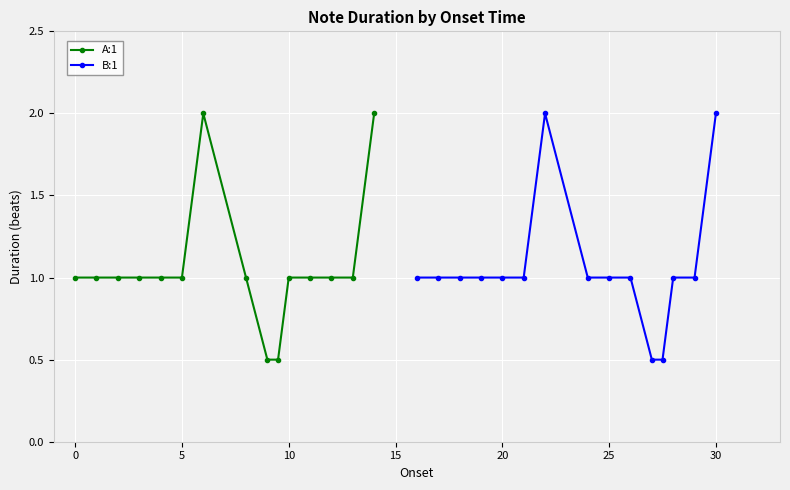

What is the lowest value of the A:1 series?

0.5